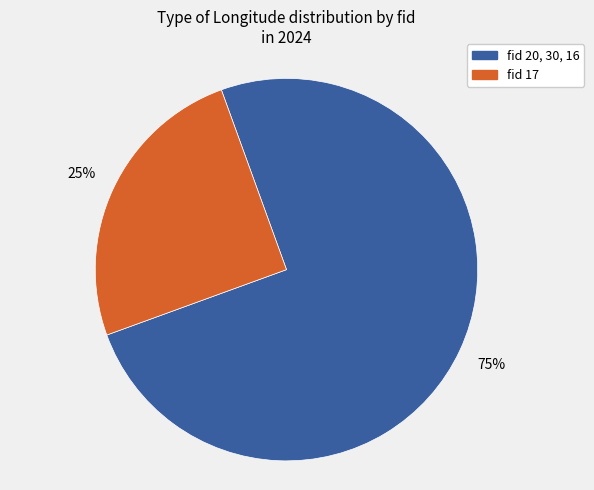

Count the number of slices in the pie.

2